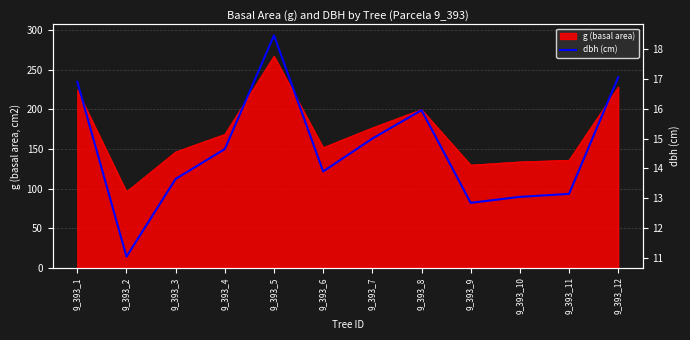

Reading left to right, extract all data points from this chart.

9_393_1=16.9	9_393_2=11.1	9_393_3=13.7	9_393_4=14.7	9_393_5=18.4	9_393_6=13.9	9_393_7=15.0	9_393_8=15.9	9_393_9=12.8	9_393_10=13.1	9_393_11=13.2	9_393_12=17.1